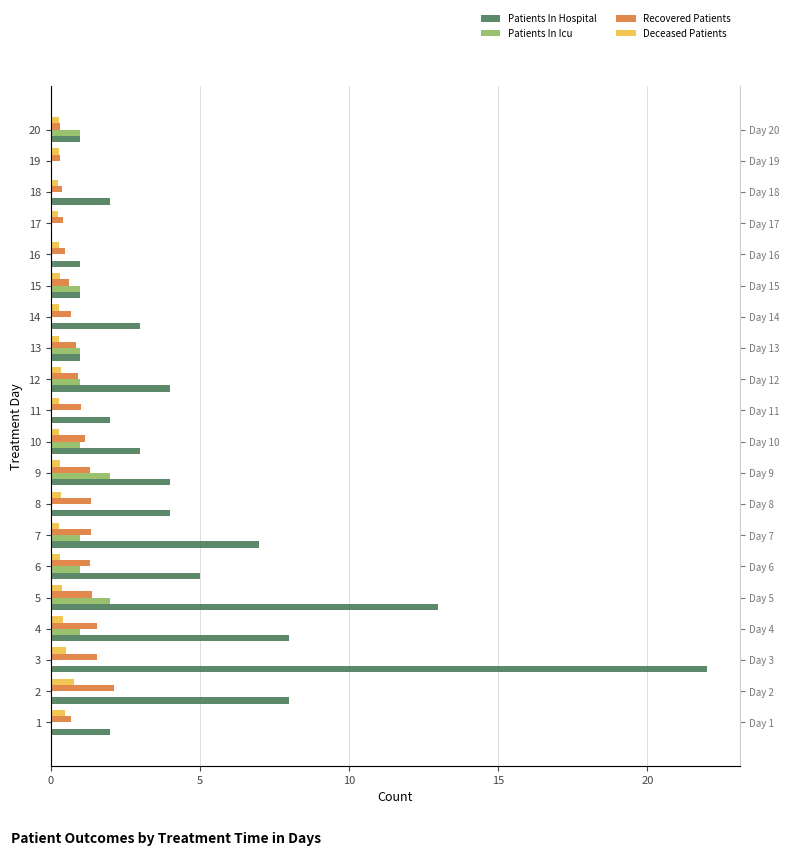

Between 7 and 9, which series saw the biggest shift?

Patients In Hospital